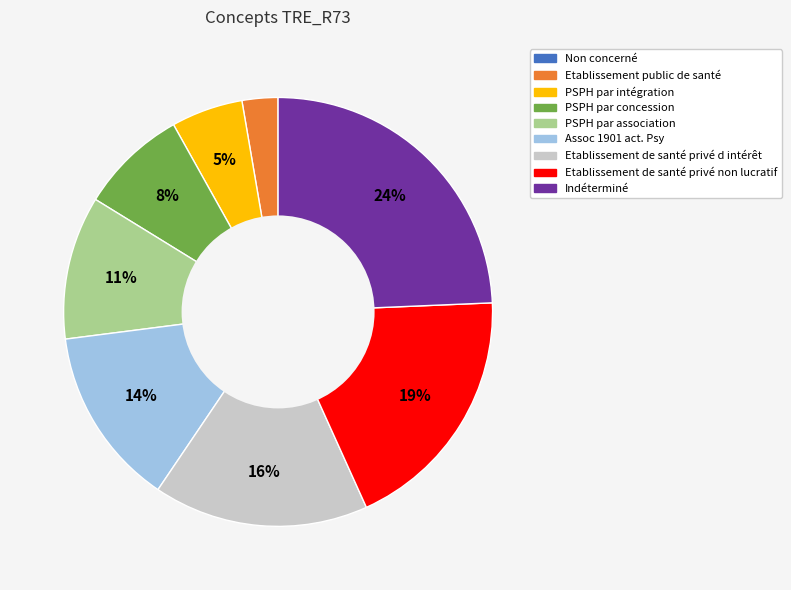

To the nearest percent, what is the difference between the PSPH par association and Etablissement de santé privé d intérêt slice percentages?

5%